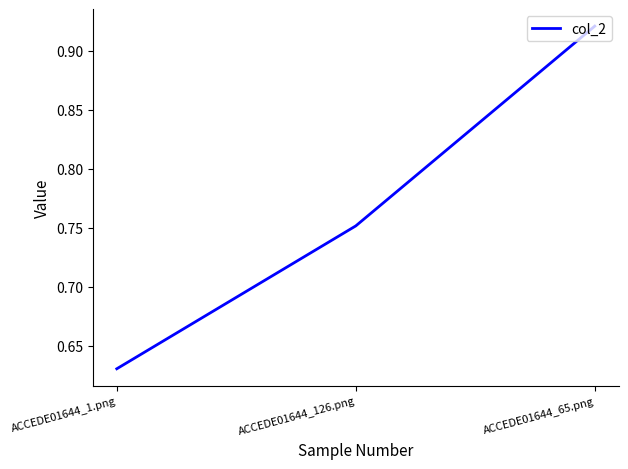

What is the change in value from ACCEDE01644_1.png to ACCEDE01644_126.png?

+0.1